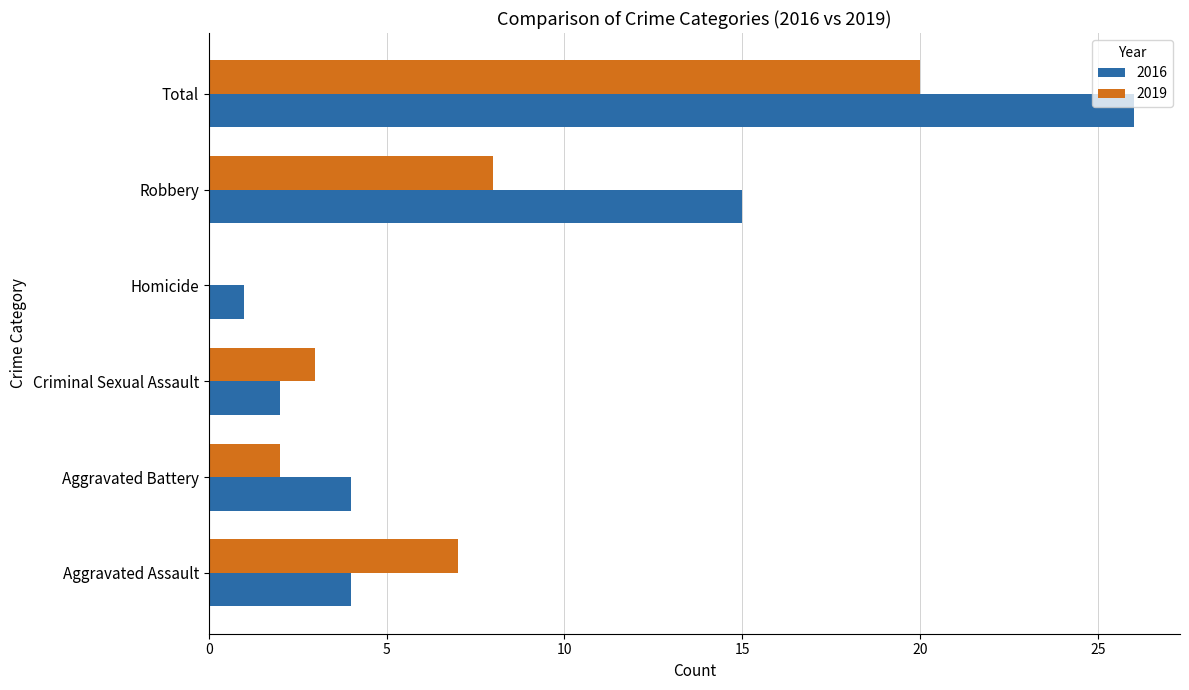

Between Criminal Sexual Assault and Robbery, which series saw the biggest shift?

2016